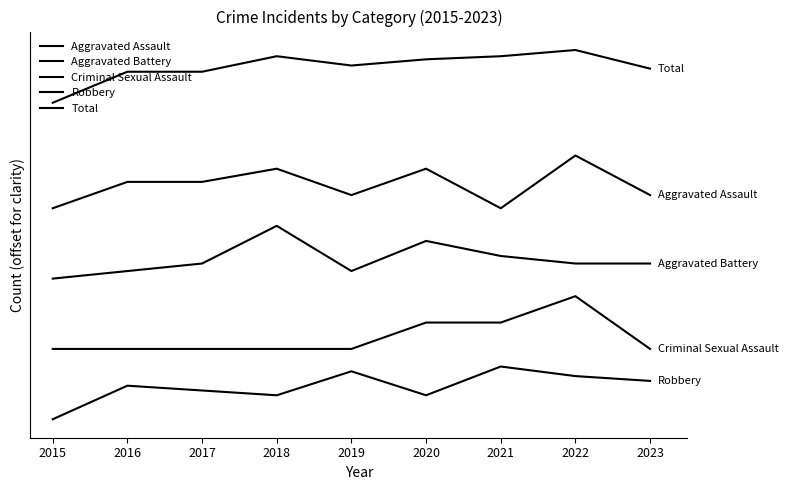

Does the chart display data point markers on the line(s)?

No